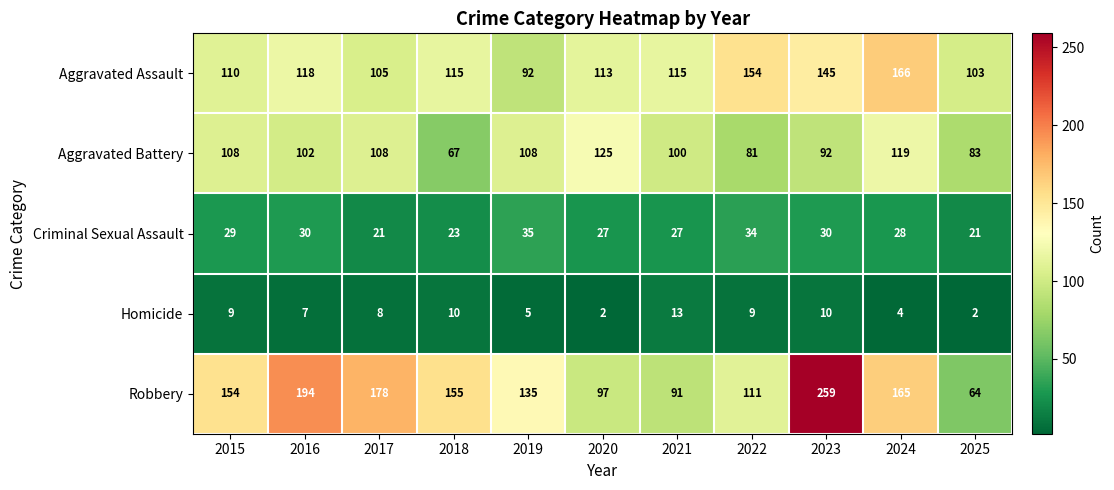

What is the difference between the maximum and minimum values in the Aggravated Battery series?

58